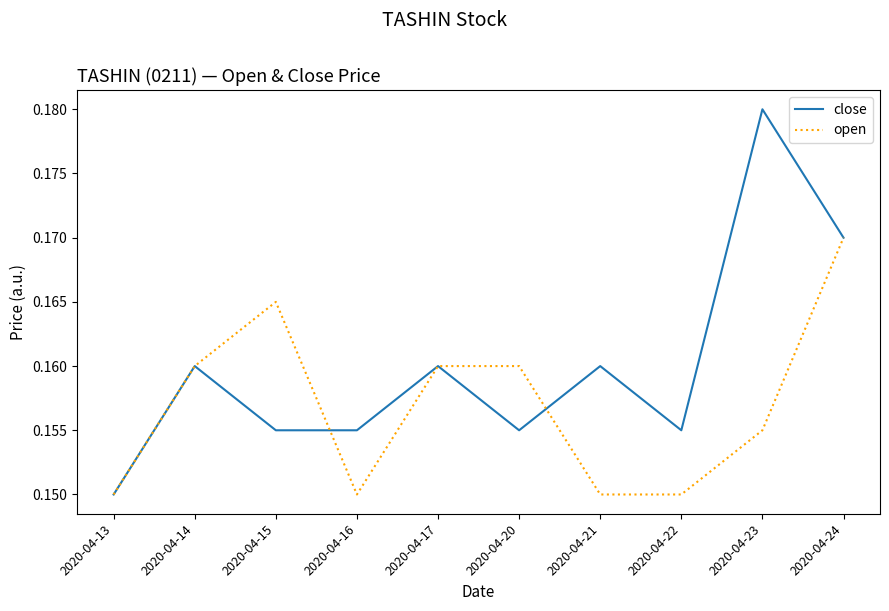

List the series in order of their peak value, lowest first.

open, close